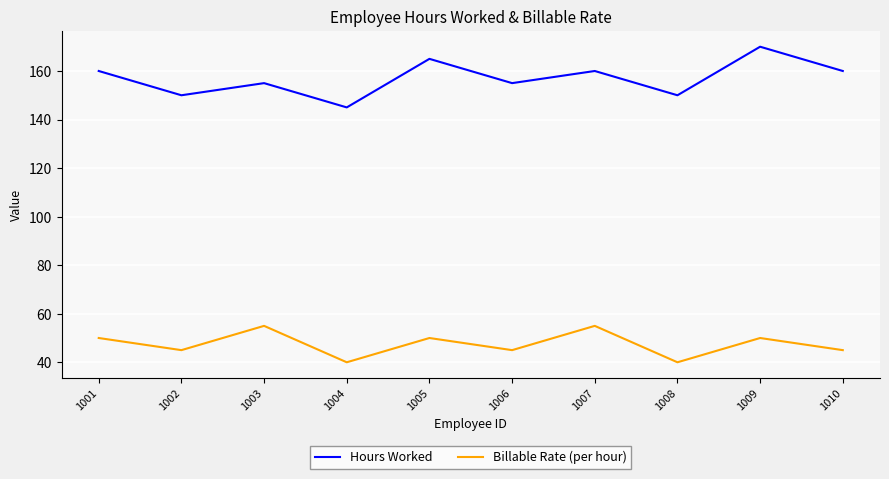

True or false: Hours Worked and Billable Rate (per hour) intersect in this chart.

False